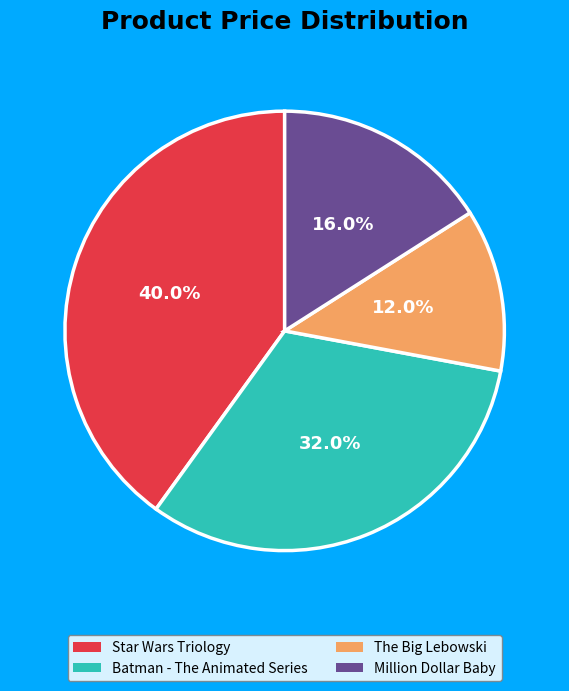

How many segments does this pie chart have?

4